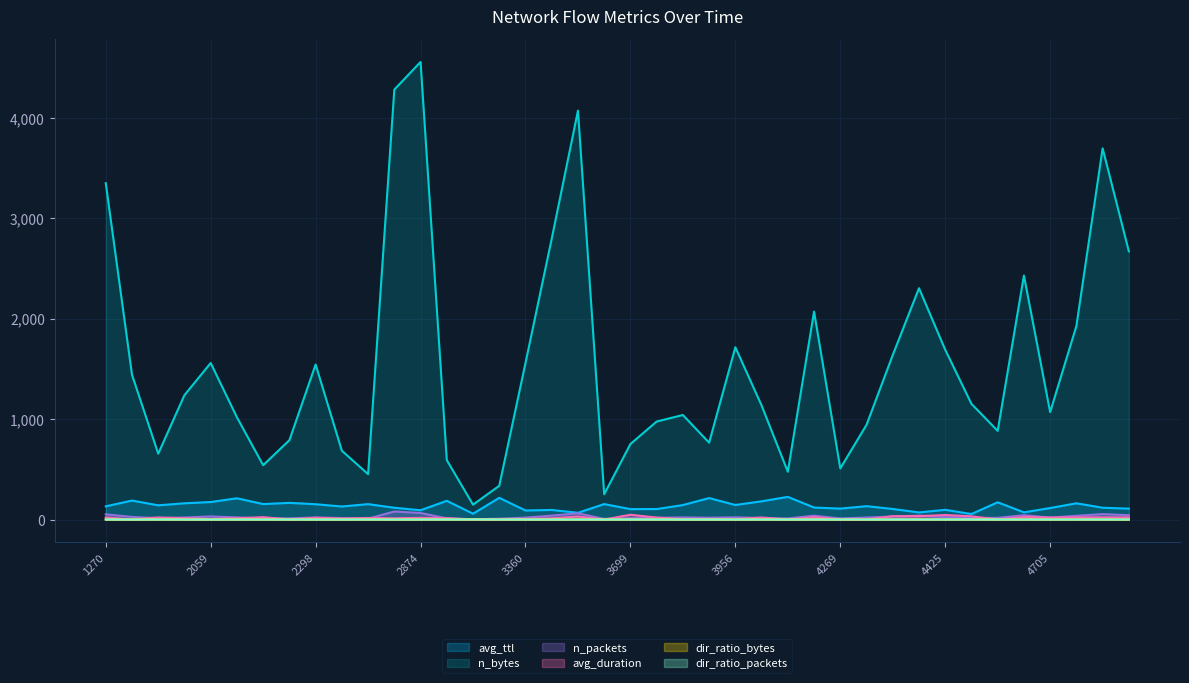

List the series in order of their peak value, lowest first.

dir_ratio_packets, dir_ratio_bytes, avg_duration, n_packets, avg_ttl, n_bytes